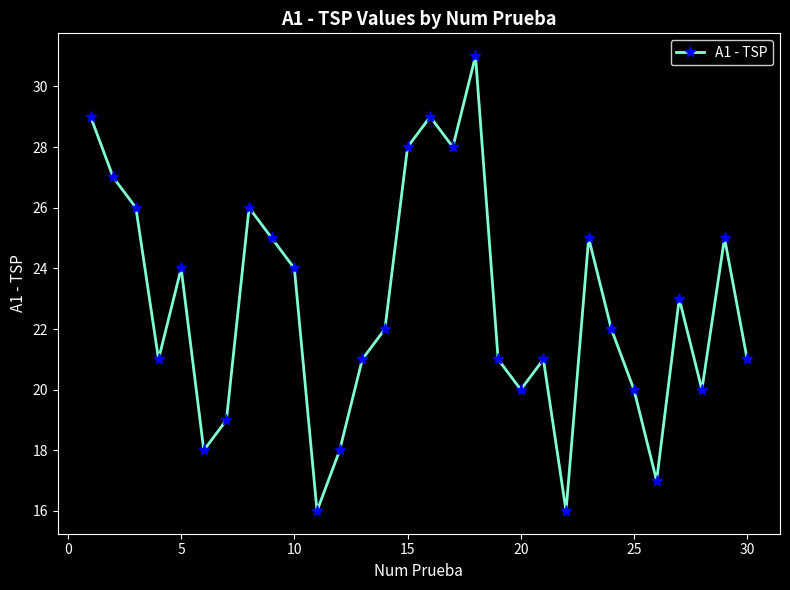

What is the maximum value shown in the chart?

31